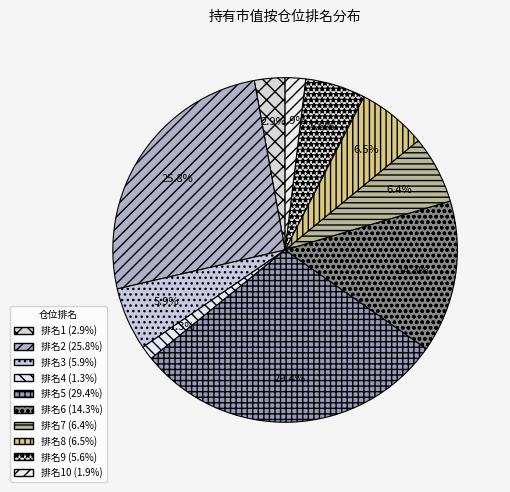

Count the number of slices in the pie.

10